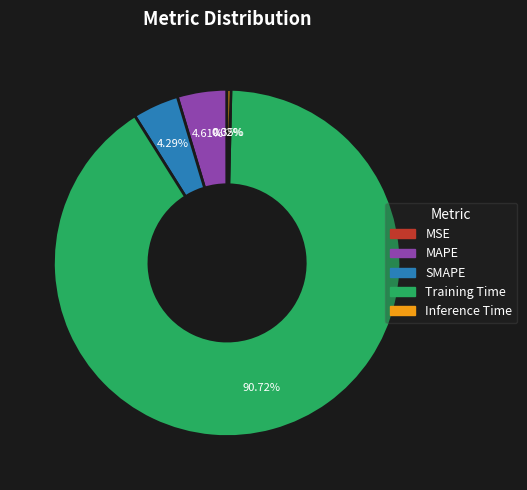

Is there a majority slice in this chart?

Yes